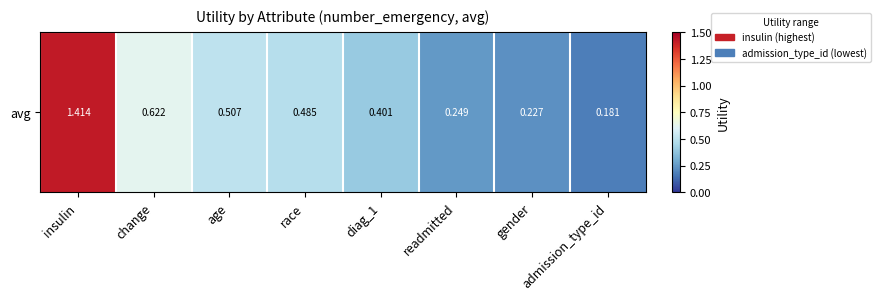

What is the maximum value shown in the chart?

1.4